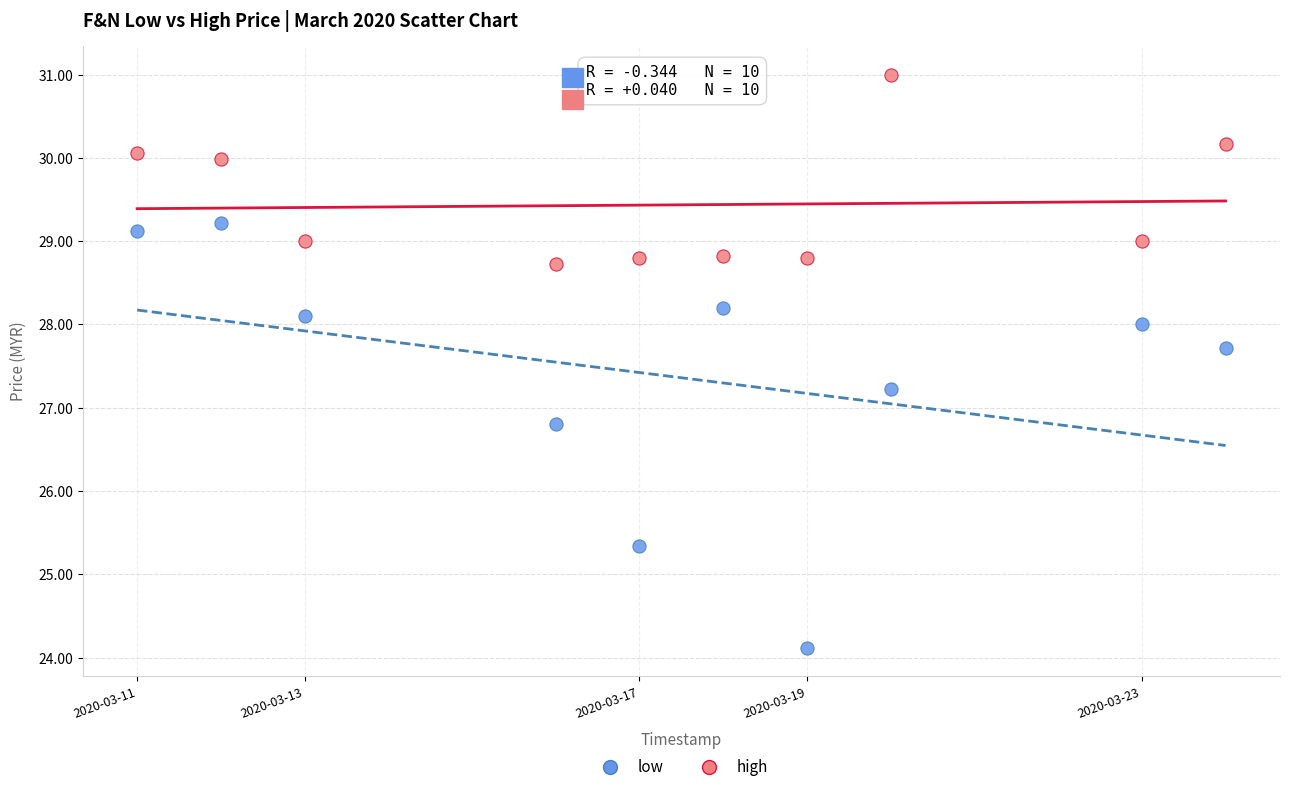

Which series contains the lowest Y value?

low